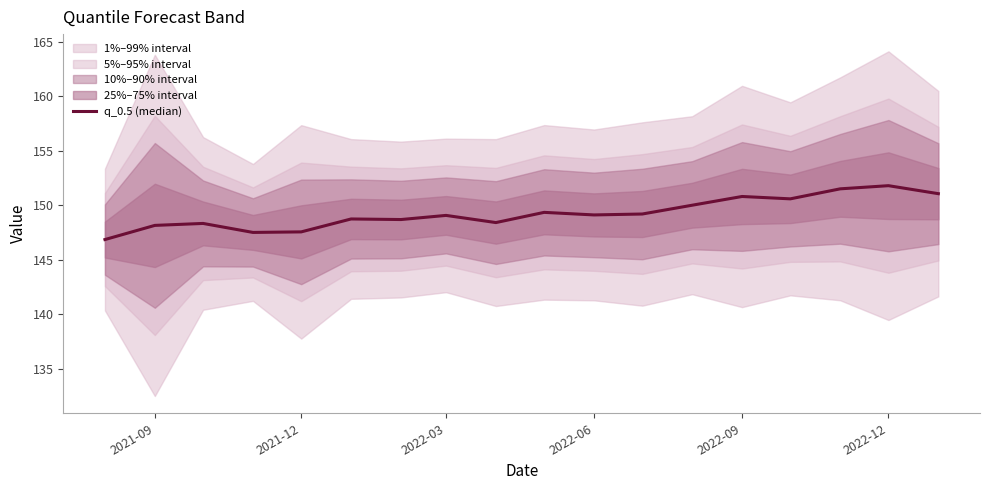

True or false: there are more than 2 points higher than both neighbors.

True